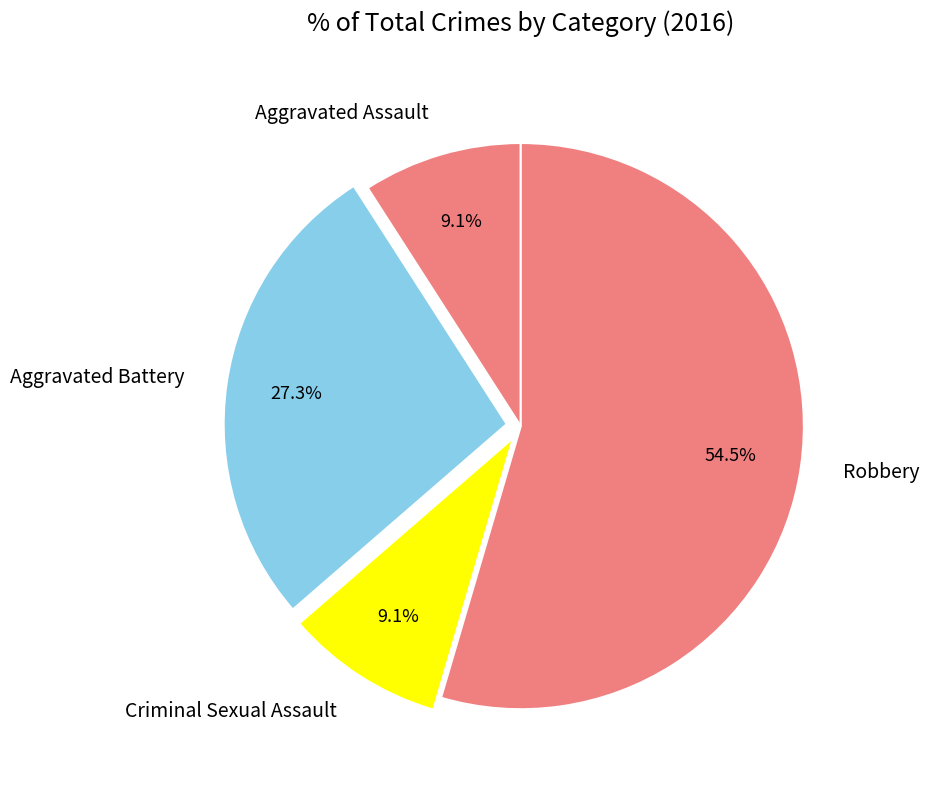

To the nearest percent, what is the combined percentage of Aggravated Battery and Criminal Sexual Assault?

36%